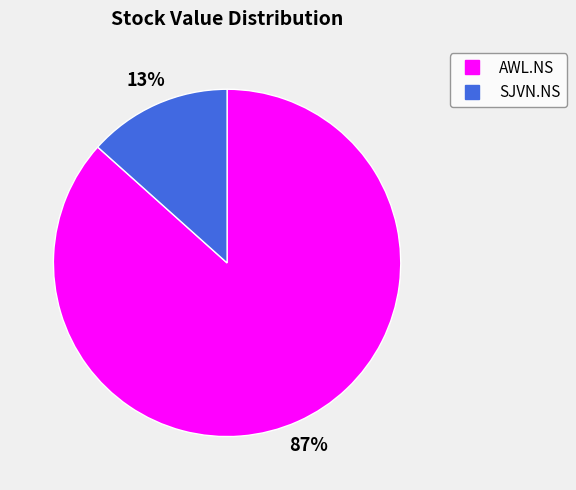

Which category has the smallest portion of the pie?

SJVN.NS